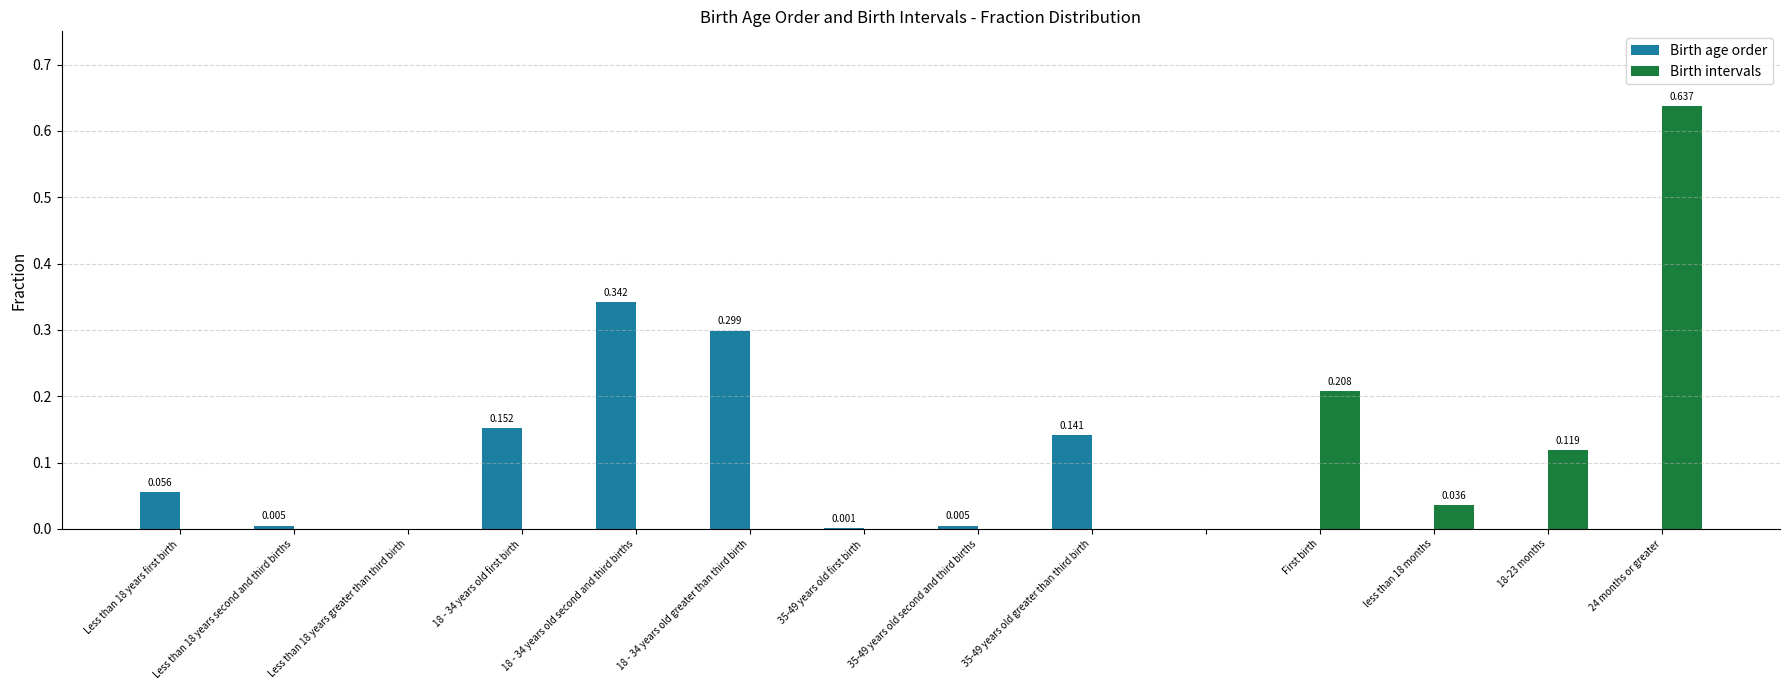

How many categories are shown in the chart?

14